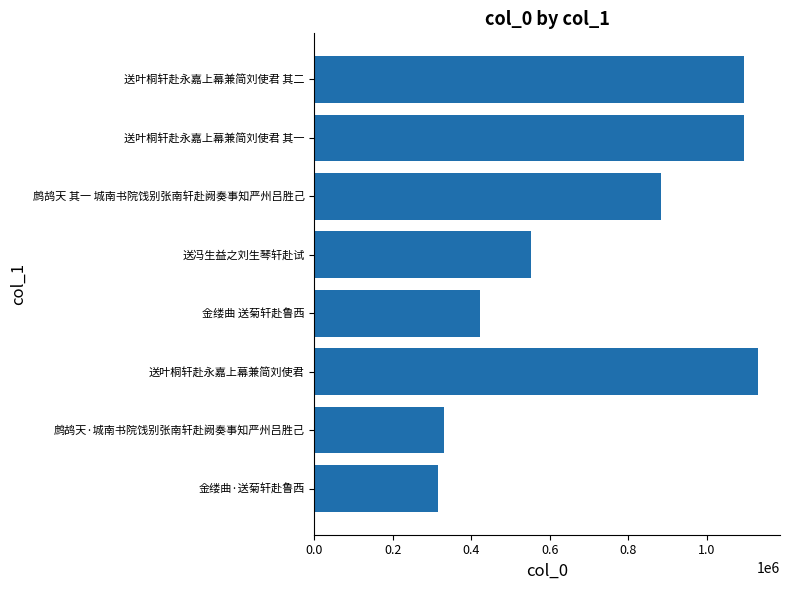

Which has a higher value, 金缕曲 送菊轩赴鲁西 or 送冯生益之刘生琴轩赴试?

送冯生益之刘生琴轩赴试